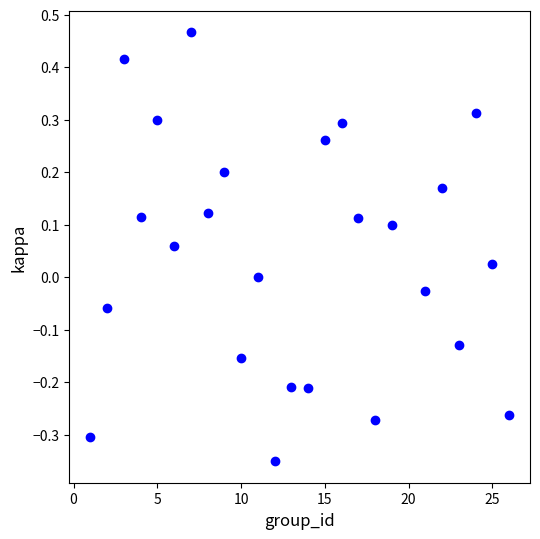

What is the range of Y values (max minus min)?

0.8